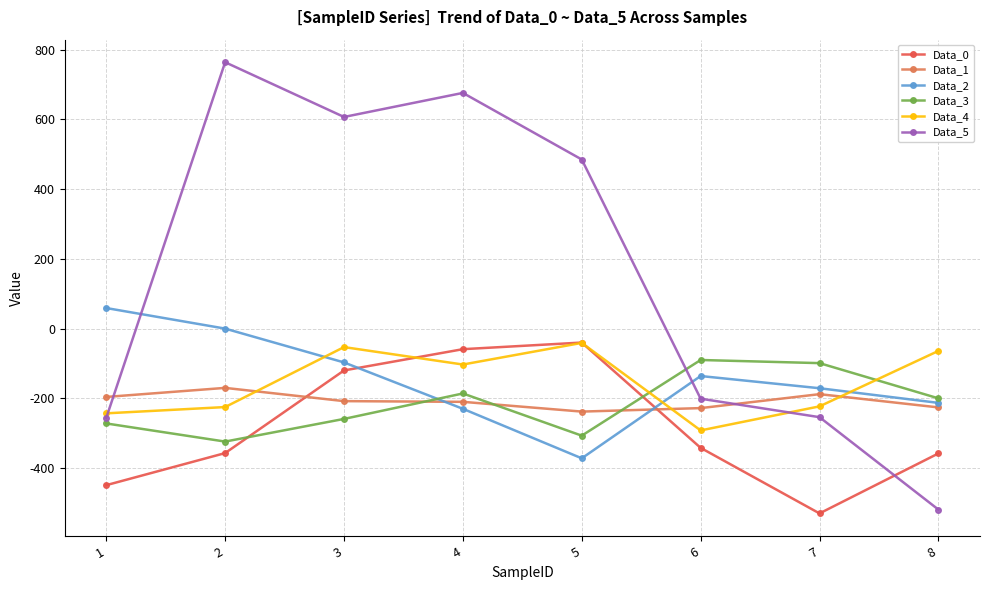

Is it true that Data_1 equals -210 at 4?

True